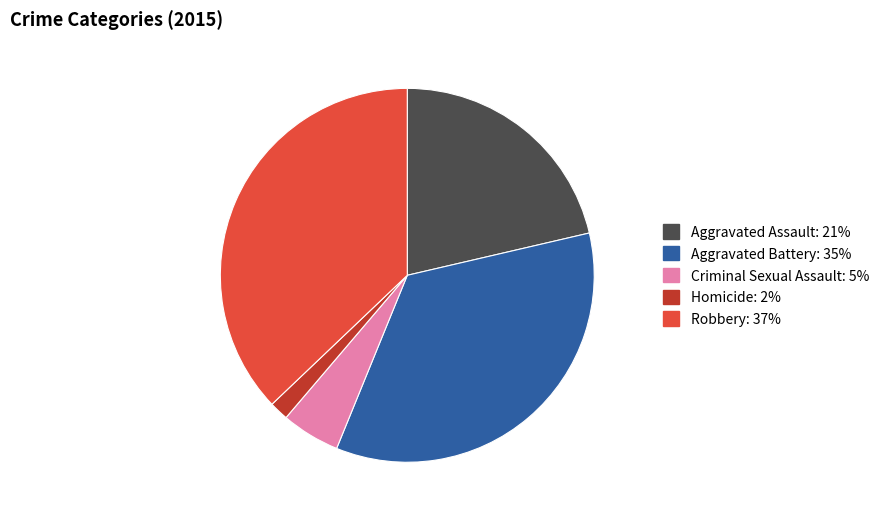

What is the largest slice in the pie chart?

Robbery